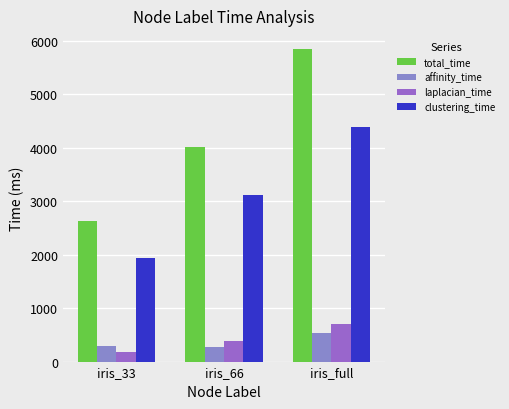

How many series are shown in this chart?

4